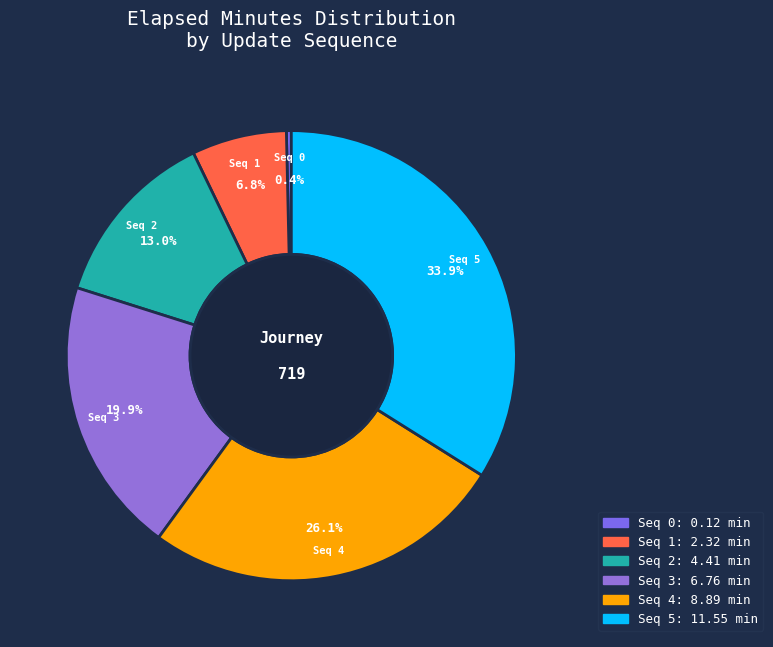

Rank the categories by value from highest to lowest.

5, 4, 3, 2, 1, 0